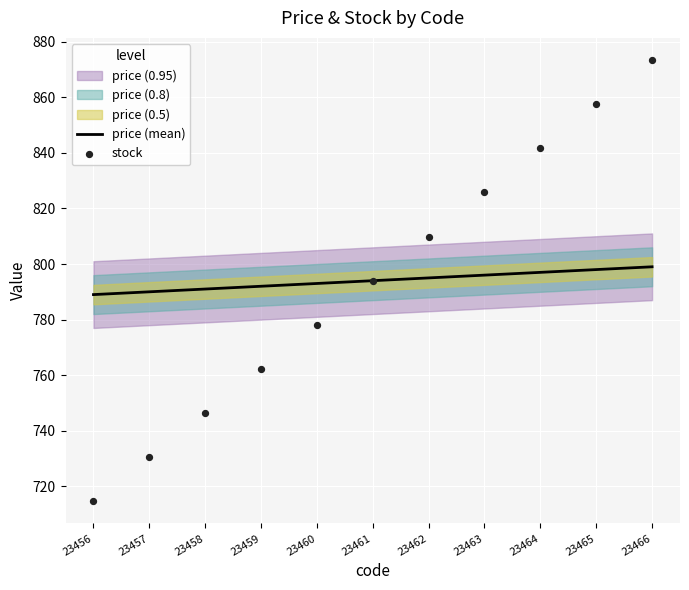

The value of price (mean) at 23460 is 340. True or false?

False